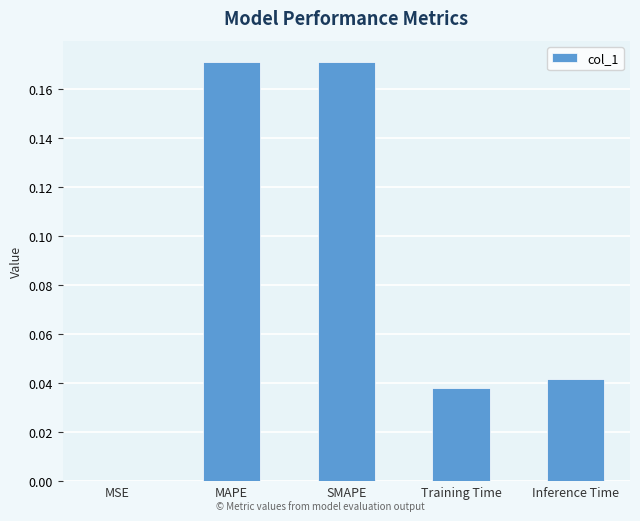

Between MAPE and Inference Time, which is larger?

MAPE